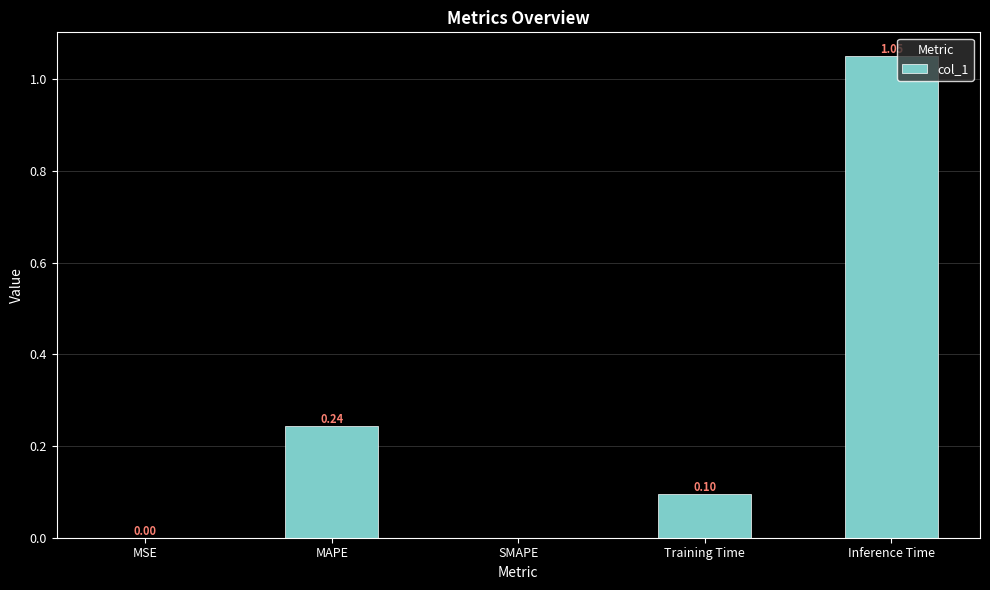

What is the change in value from Training Time to Inference Time?

+1.0